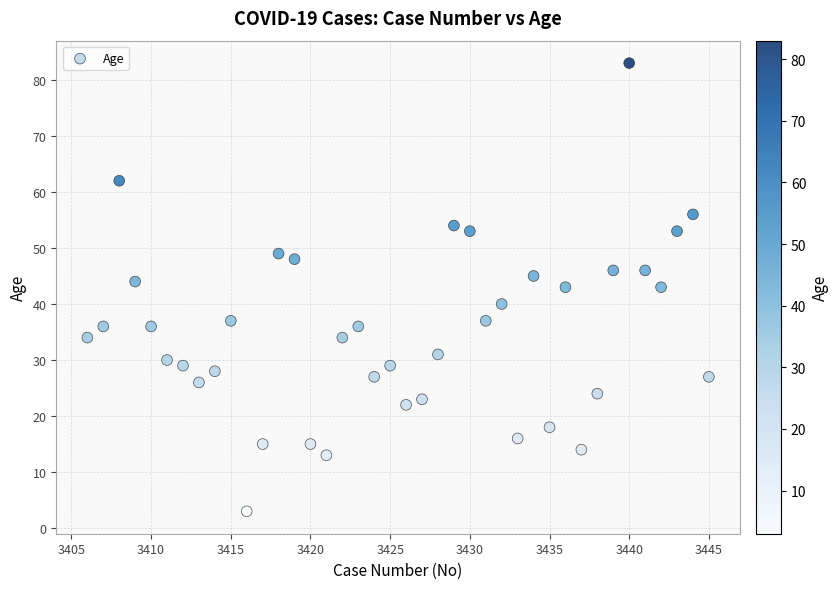

What is the range of X values (max minus min)?

39